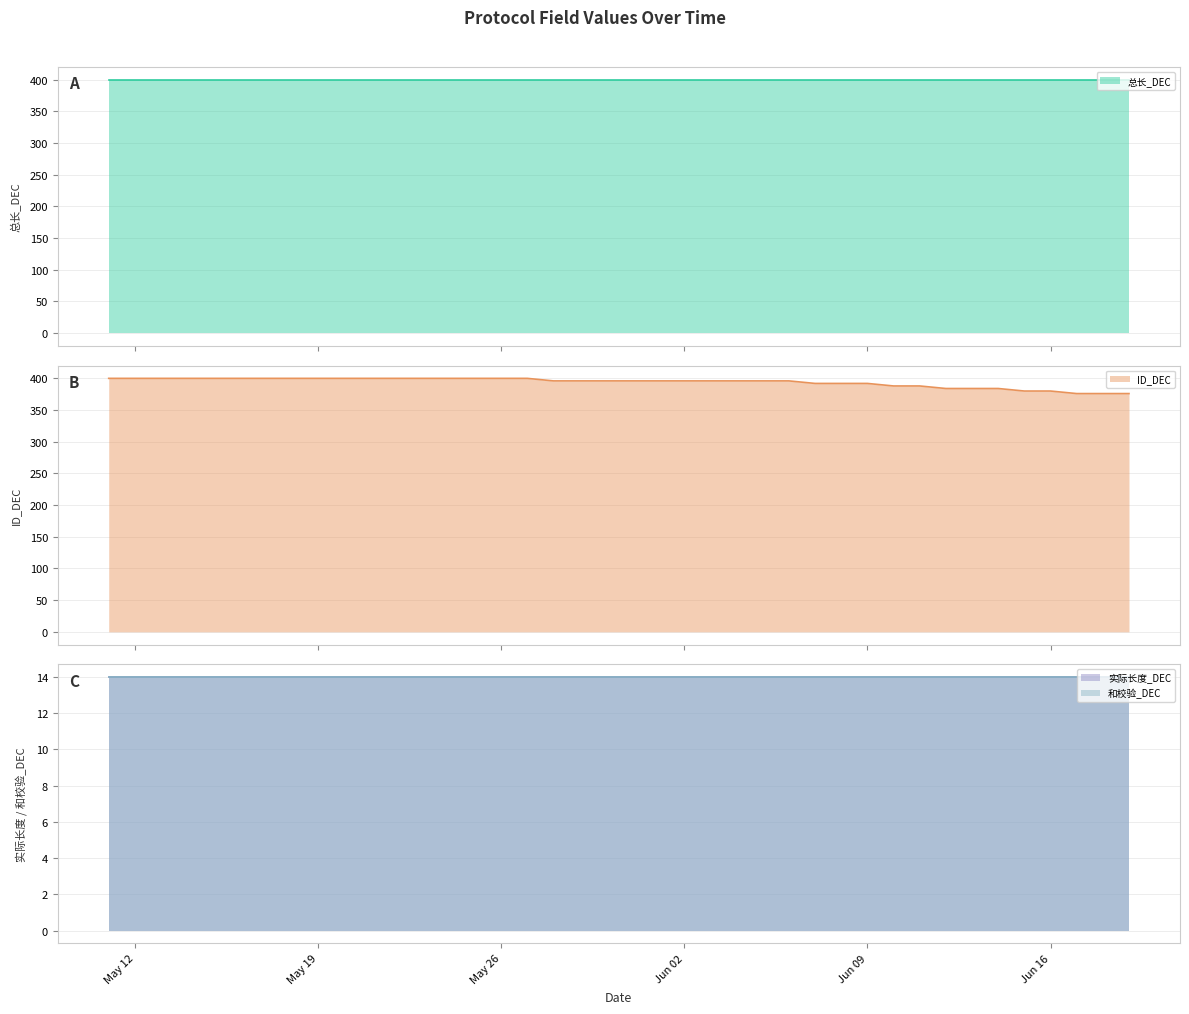

Between 2025-05-21 and 2025-05-28, which is larger?

2025-05-21